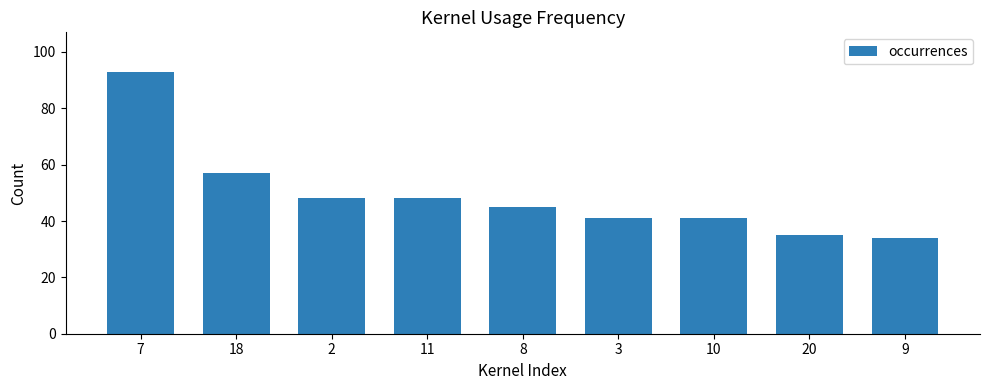

How many data points does each series have?

9